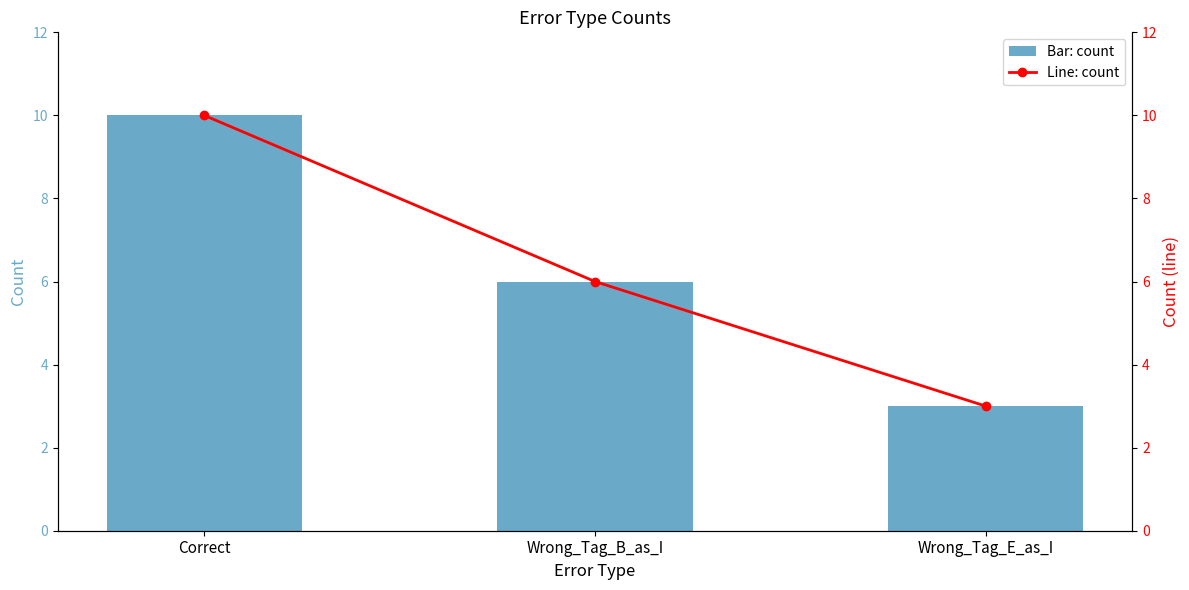

What is the label of the 3rd bar from the left?

Wrong_Tag_E_as_I